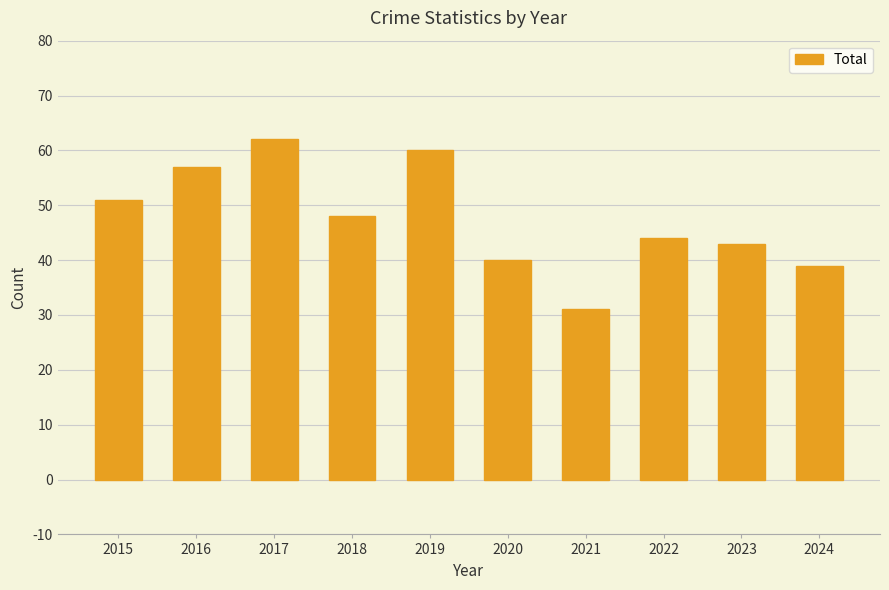

Approximately how many times larger is the value at 2023 compared to 2015?

0.8